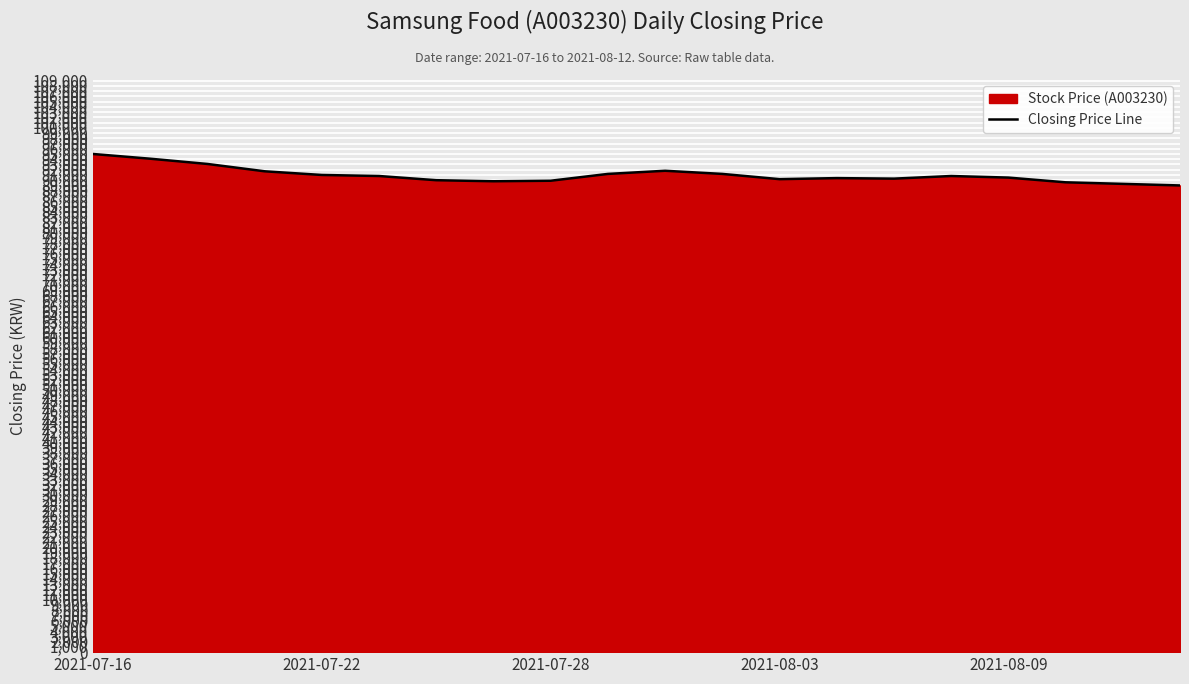

What is the difference between the maximum and minimum values?

6000